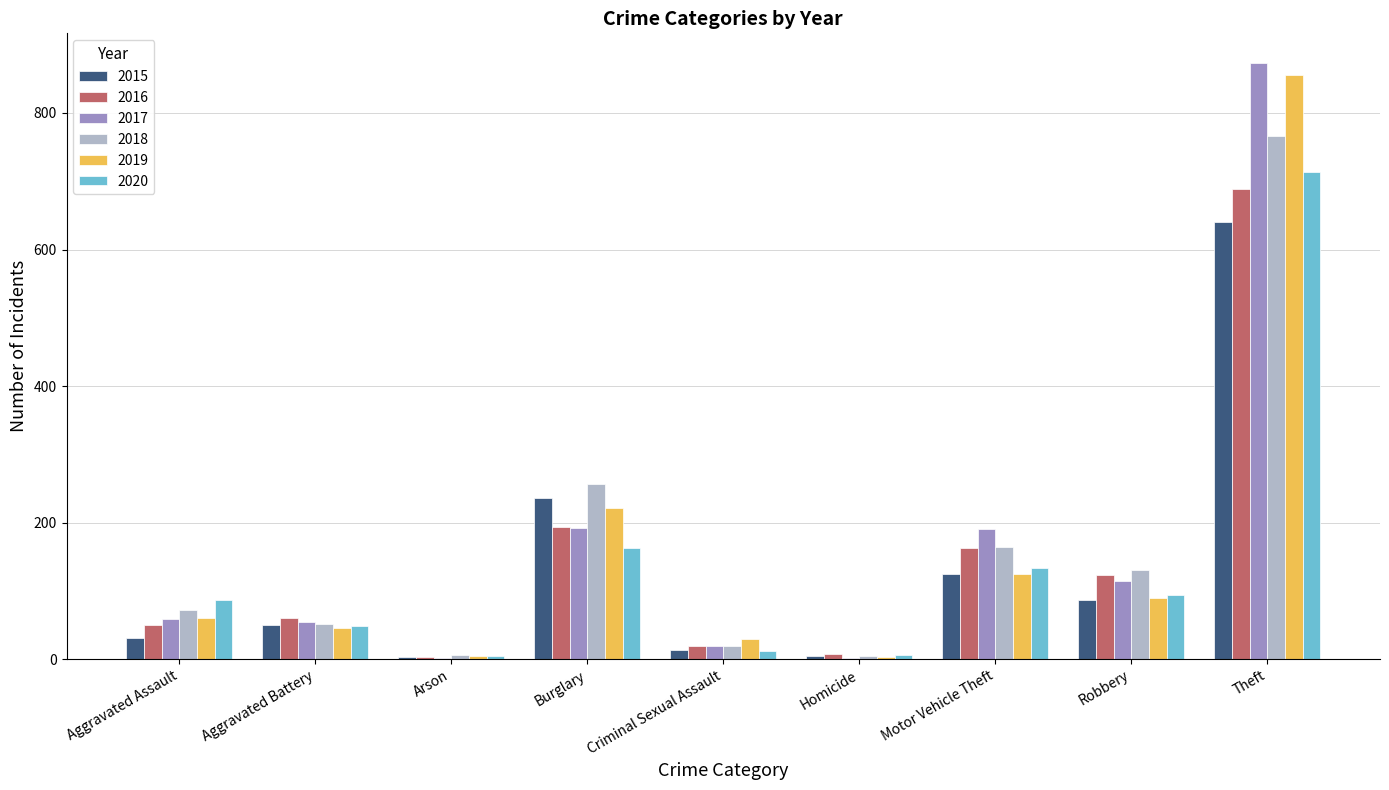

Which series changed the most between Burglary and Robbery?

2015